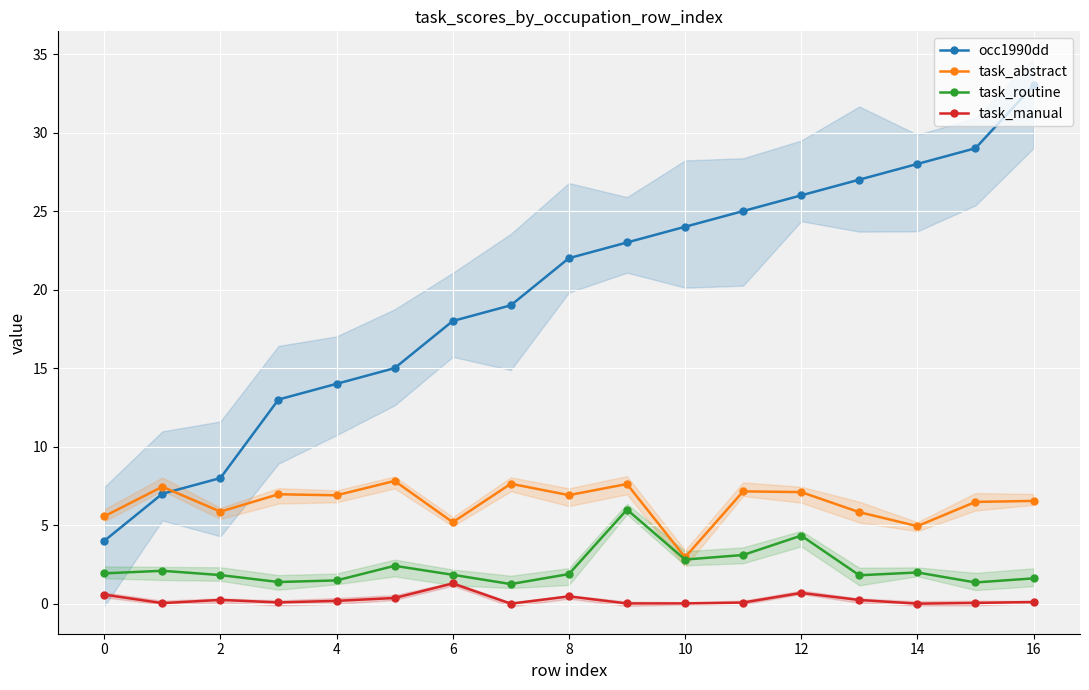

True or false: occ1990dd and task_routine cross at least once.

False